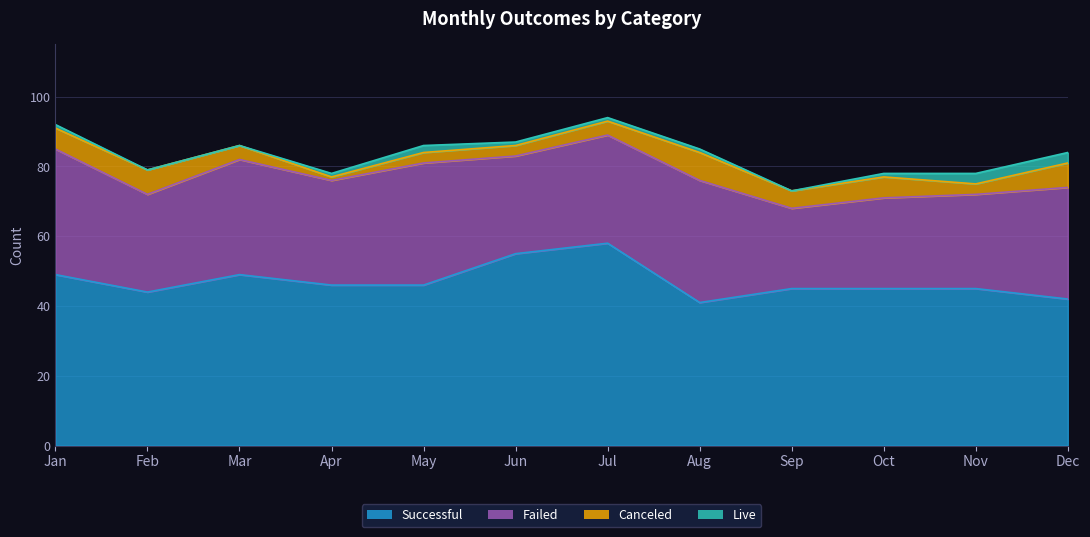

At which label is successful closest to 49?

Jan